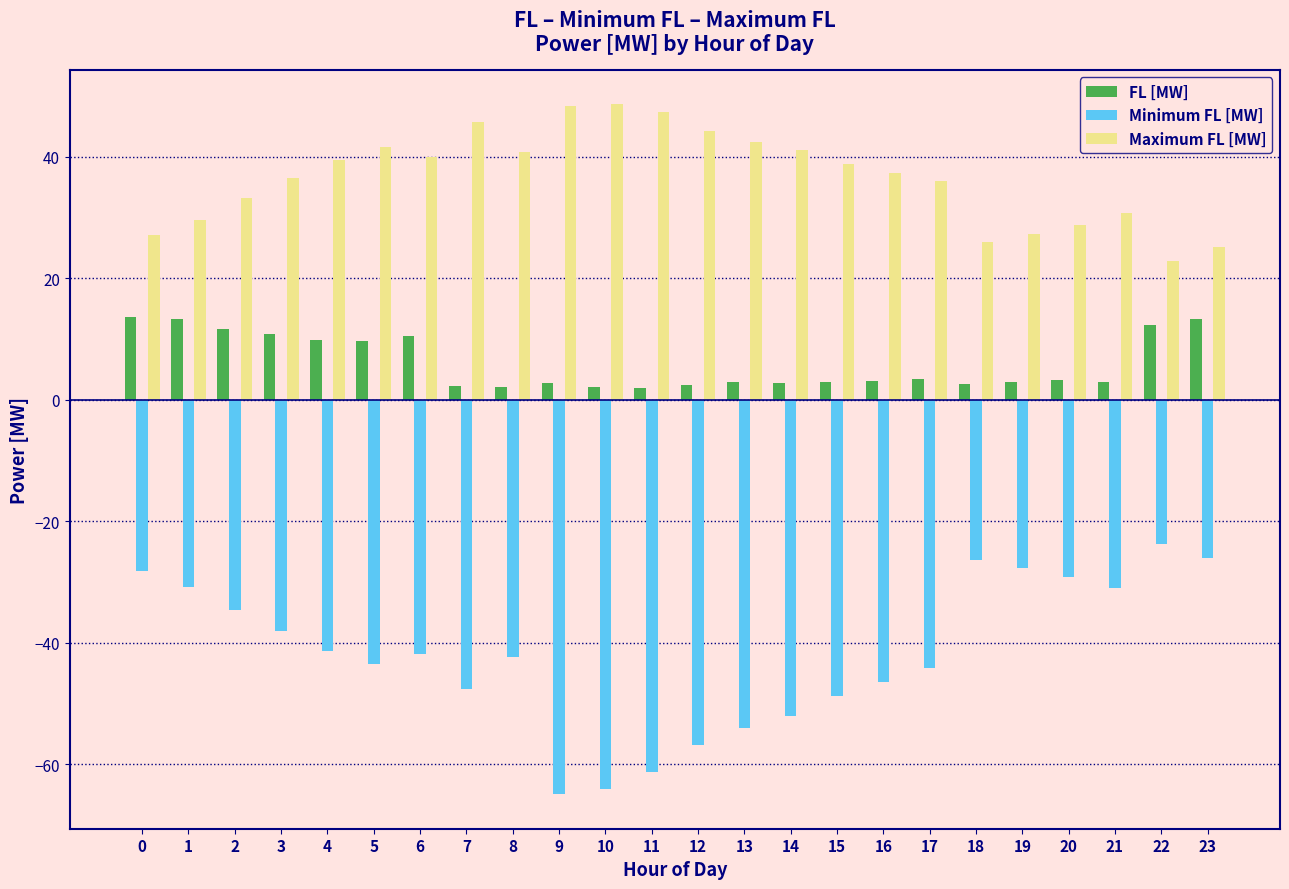

Is the value of Minimum FL [MW] at 14 greater than the value of FL [MW] at 11?

No